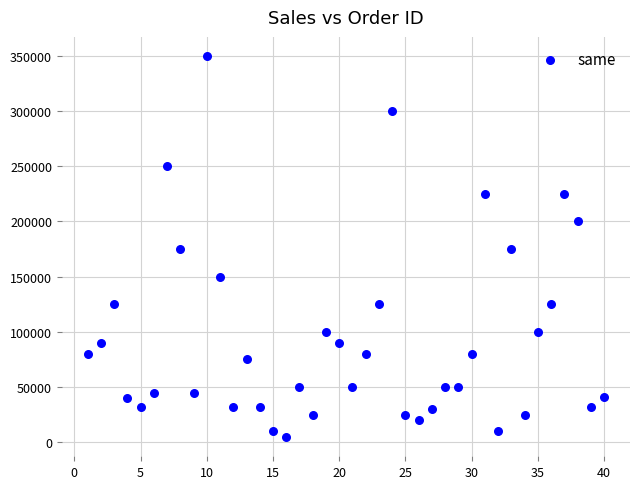

What is the range of Y values (max minus min)?

345500